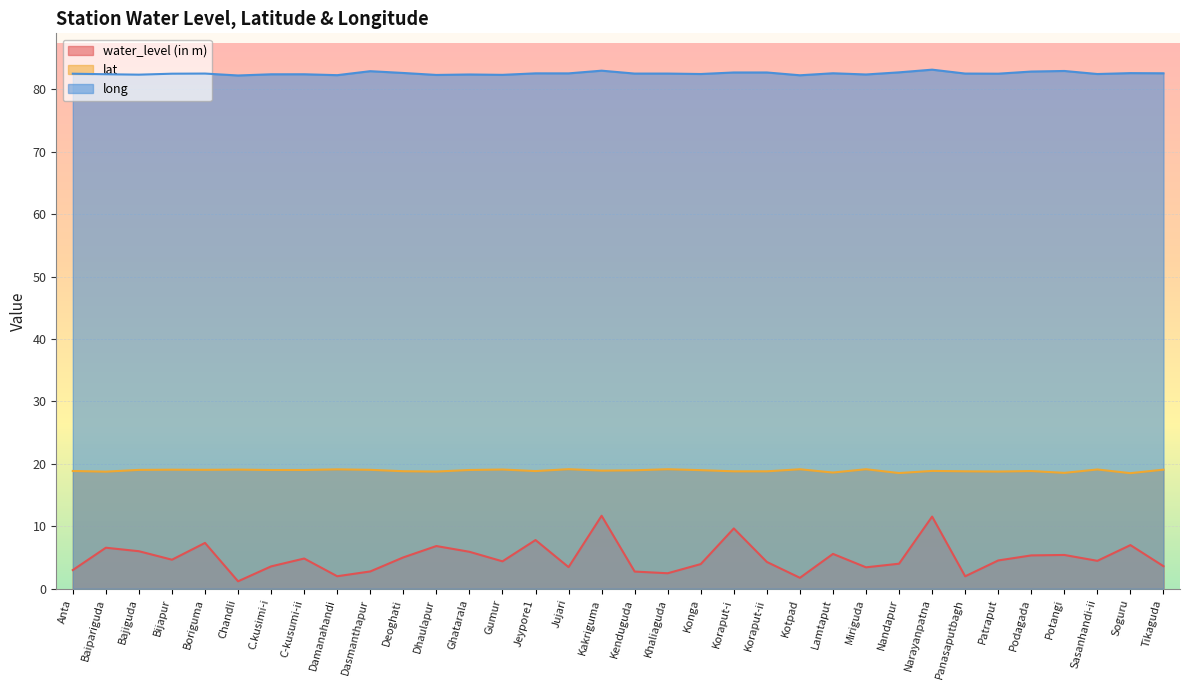

At Bijapur, list the series in order from smallest to largest.

water_level (in m), lat, long